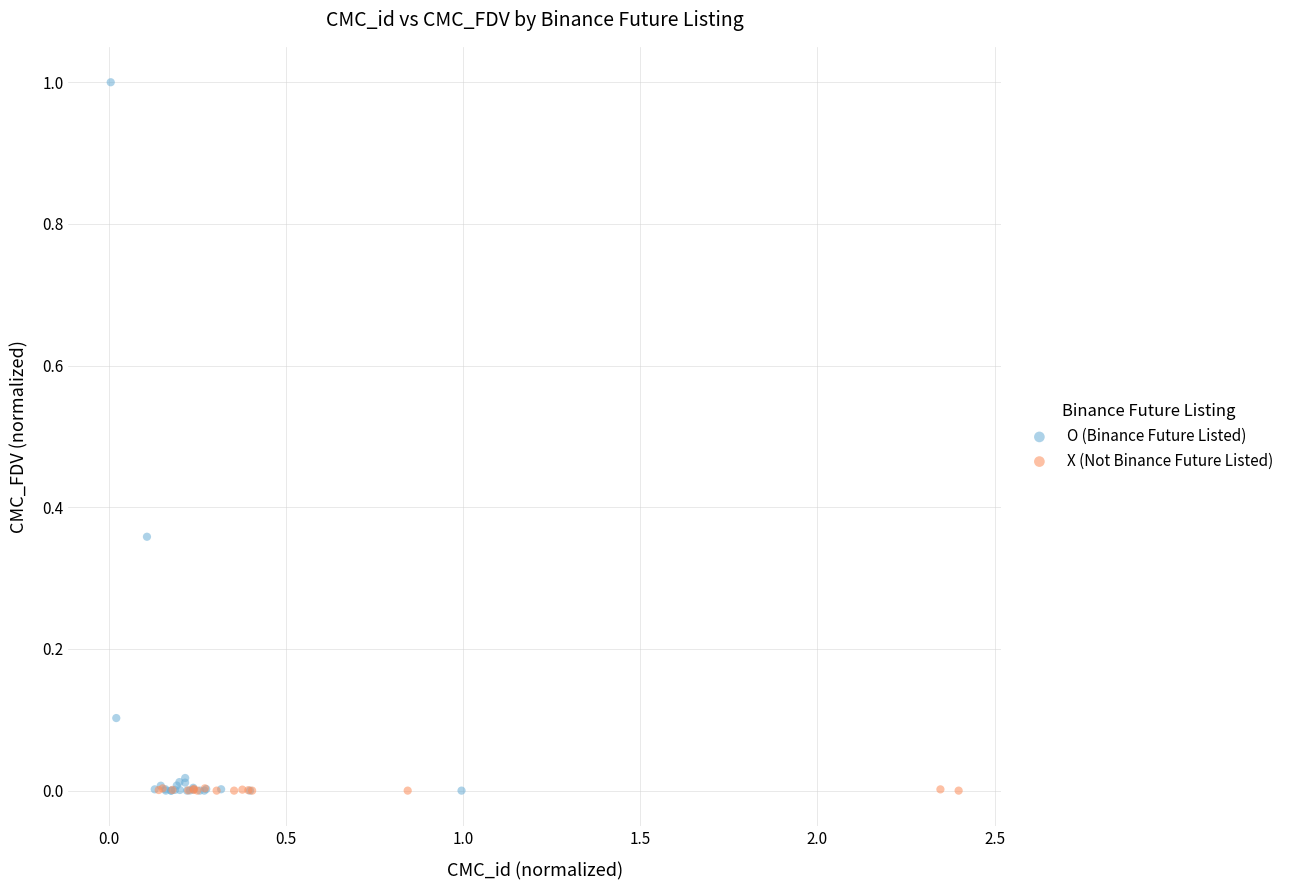

Which series has the largest Y range (max minus min)?

O (Binance Future Listed)